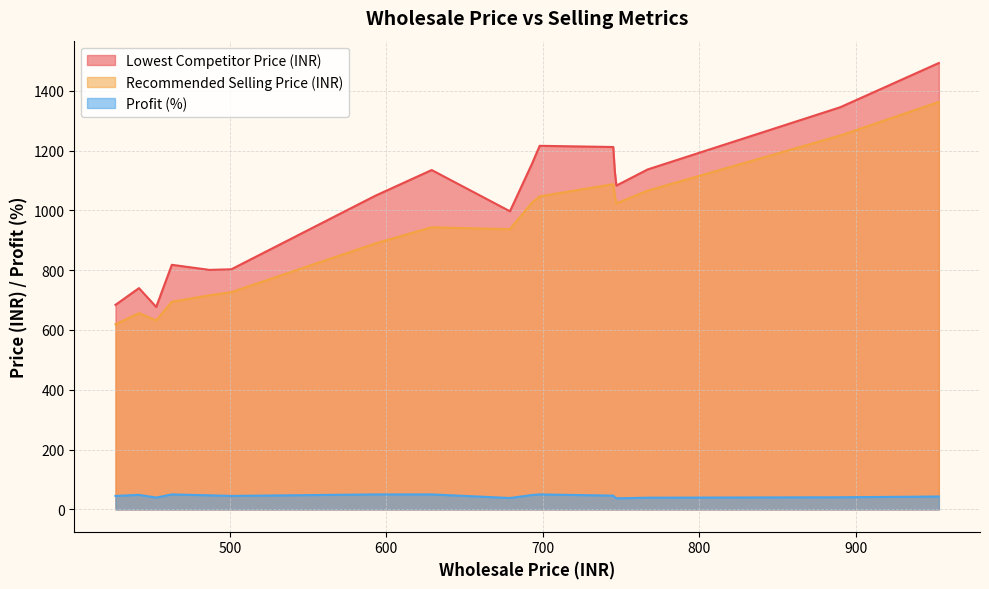

What is the approximate value of Recommended Selling Price (INR) at 953?

1362.8